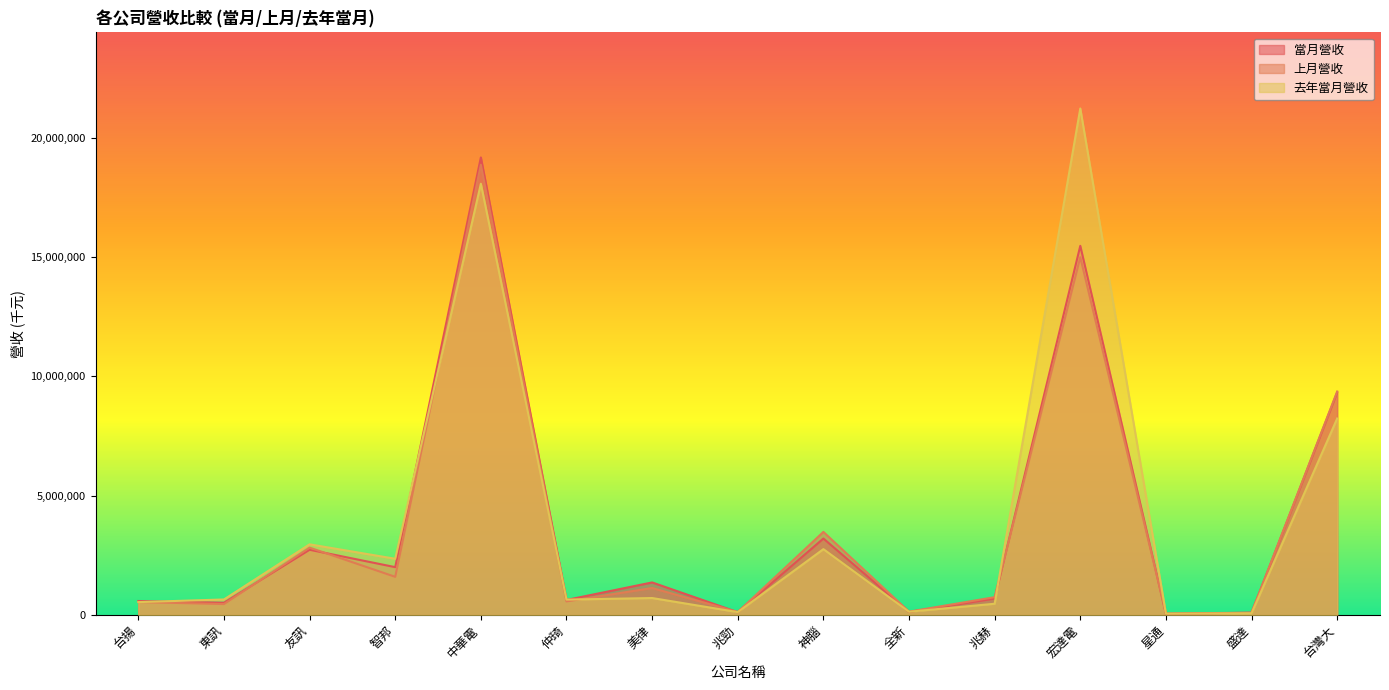

True or false: 去年當月營收 and 上月營收 cross at least once.

True